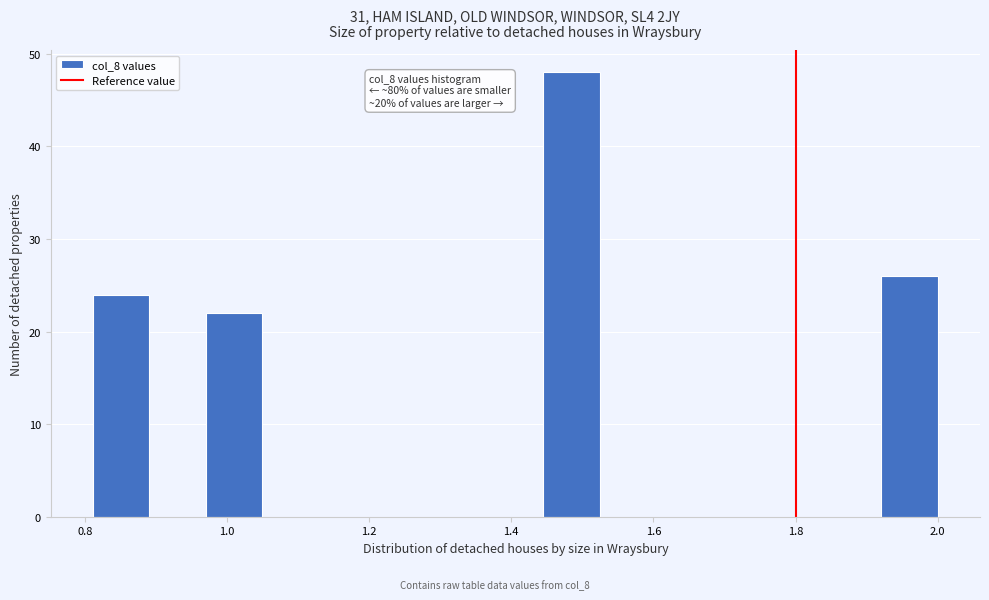

Around what value on the x-axis is the tallest bar? Give the approximate position of its centre, as read against the axis.

1.48